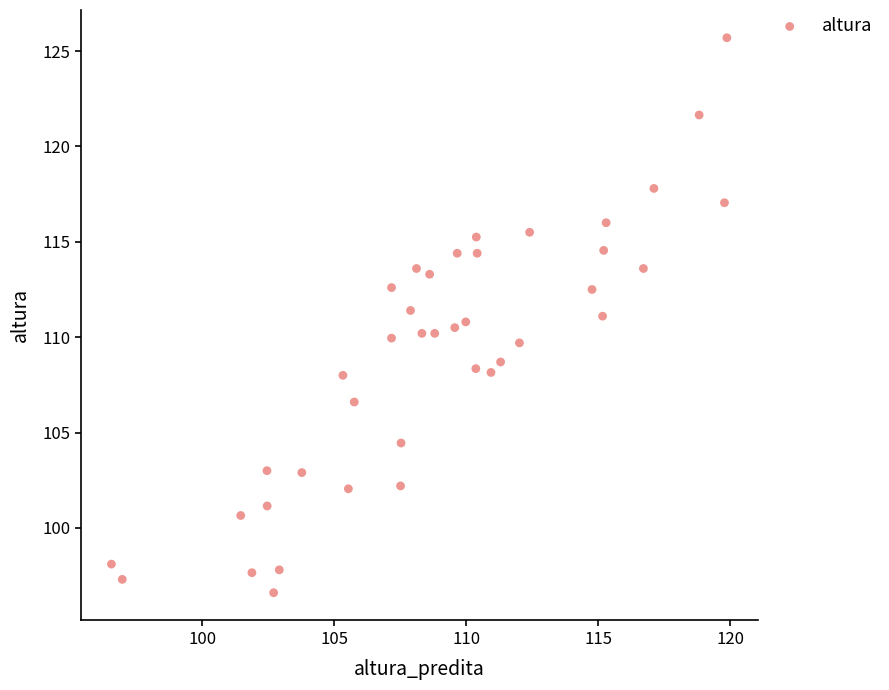

What is the range of X values (max minus min)?

23.3